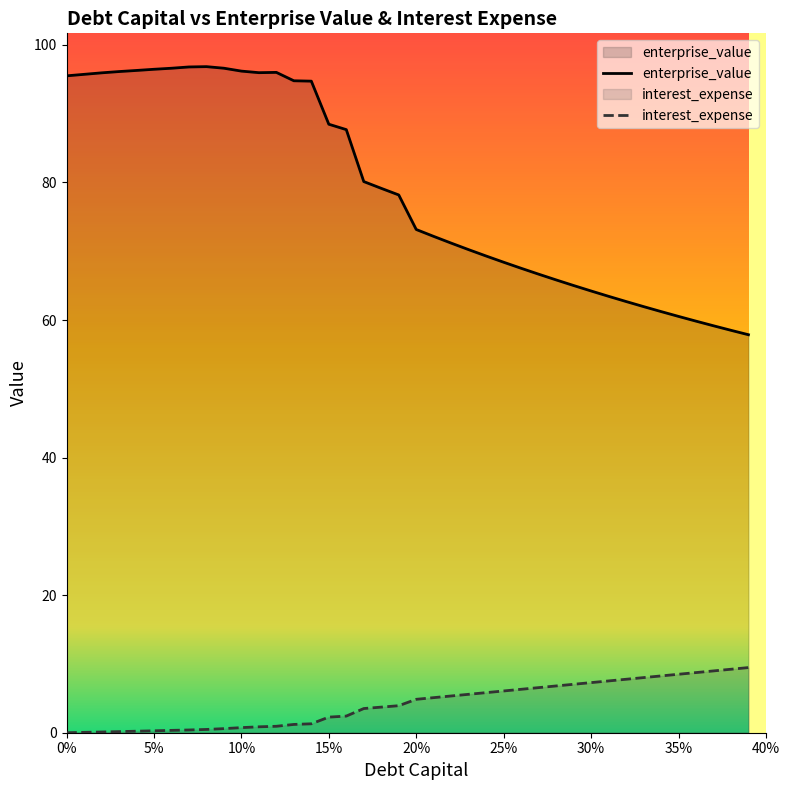

List the series in order of their overall mean, lowest first.

interest_expense, enterprise_value